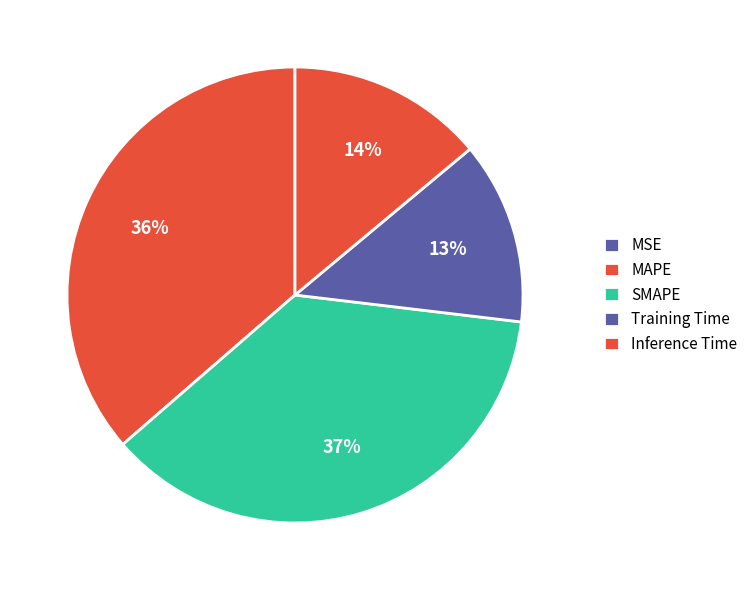

How much of the chart is everything except SMAPE?

63.3%